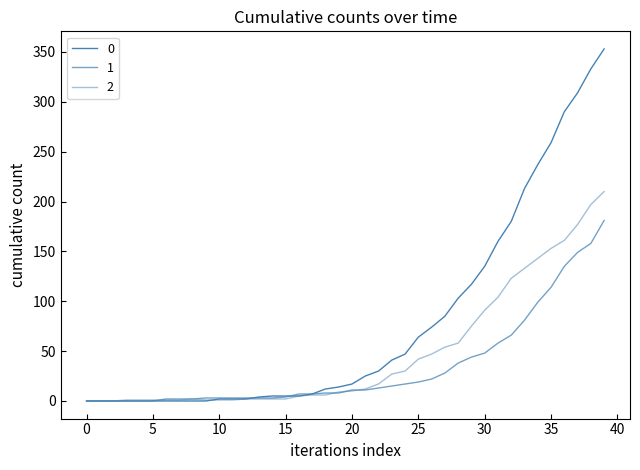

Does the chart have visible grid lines?

No